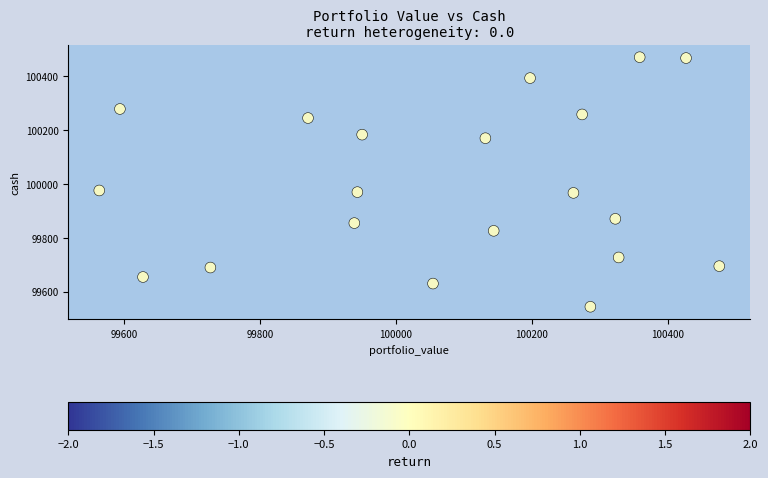

What is the range of Y values (max minus min)?

926.9